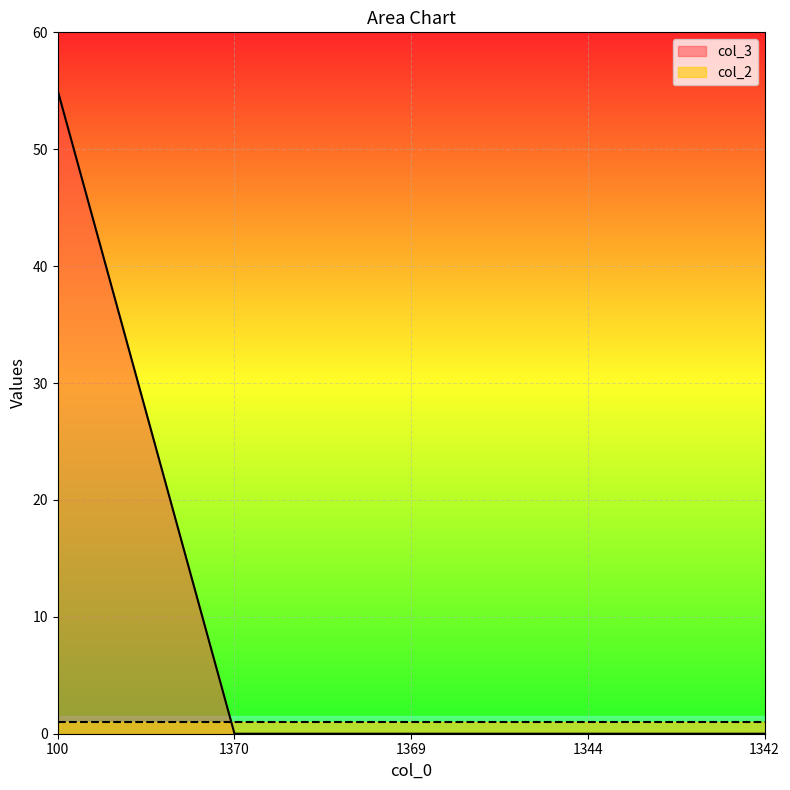

What is the change in value from 100 to 1342?

-55